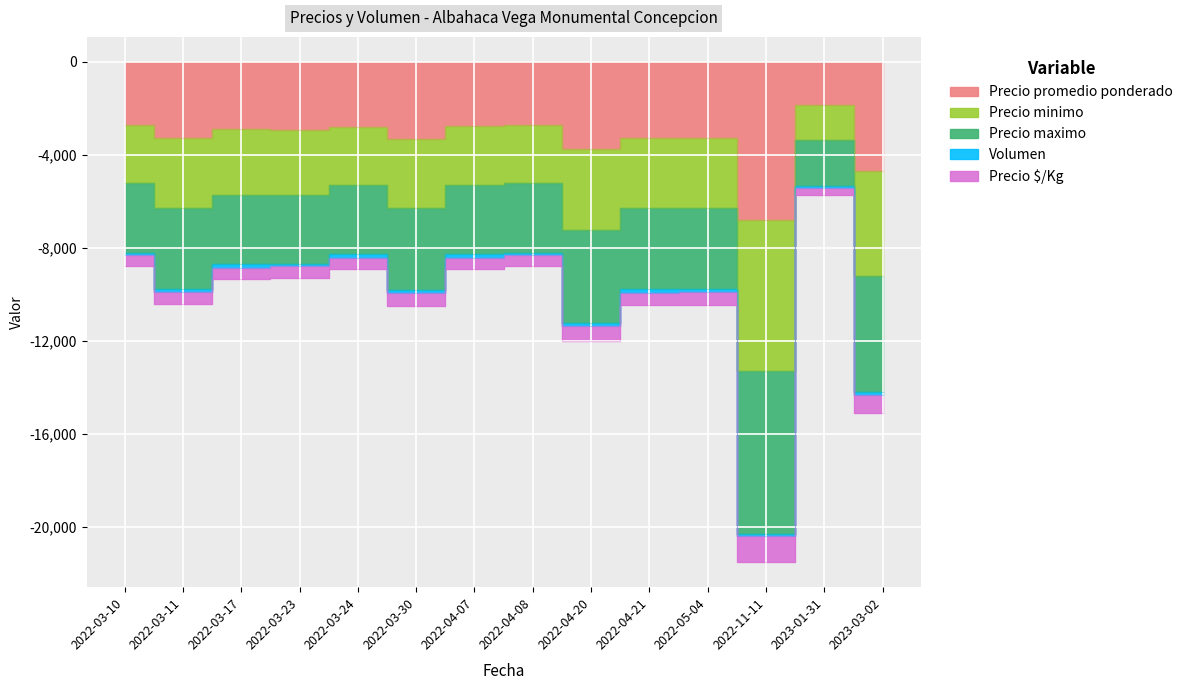

How many values in the Precio promedio ponderado series are below -2911?

7